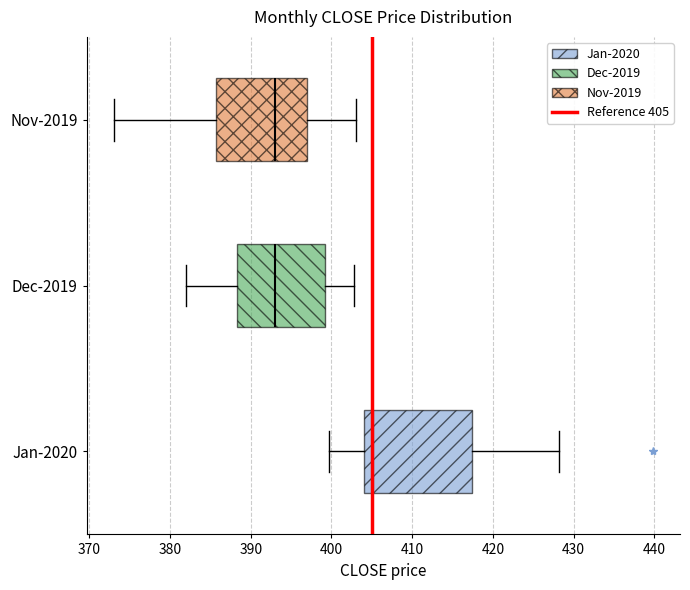

Which box's median line is the furthest to the right?

Jan-2020